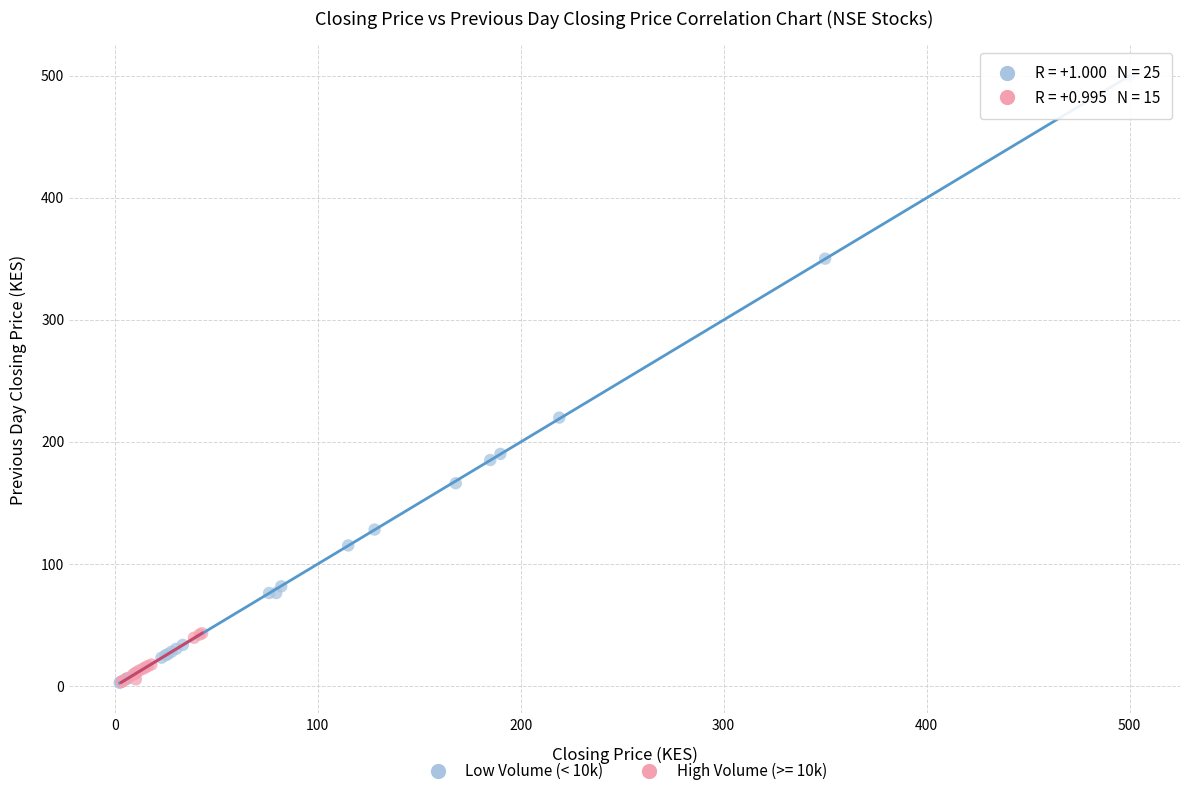

Which series has the largest Y range (max minus min)?

Low Volume (< 10k)